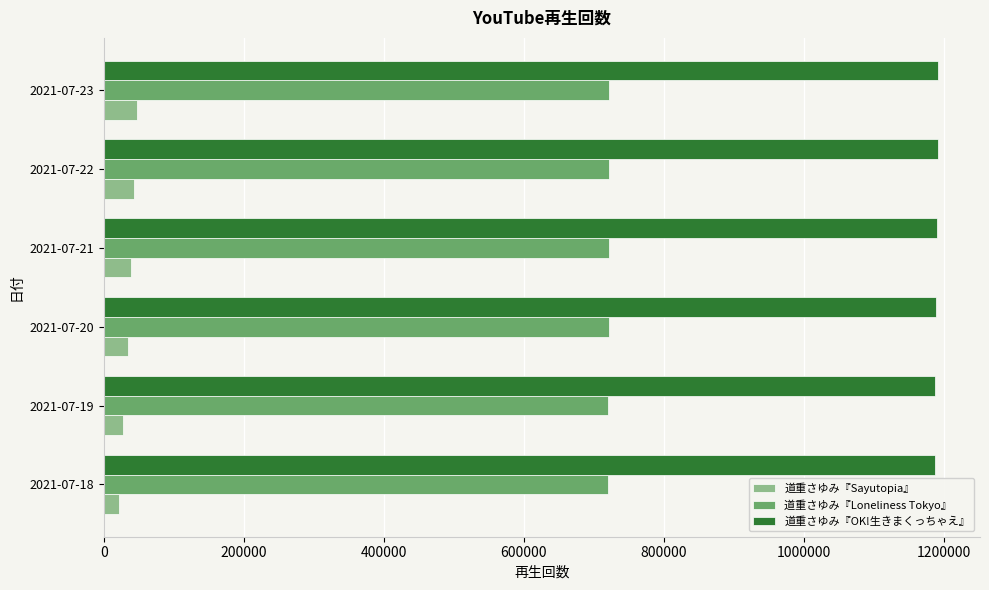

How many values in the 道重さゆみ『Loneliness Tokyo』 series are below 721631?

3